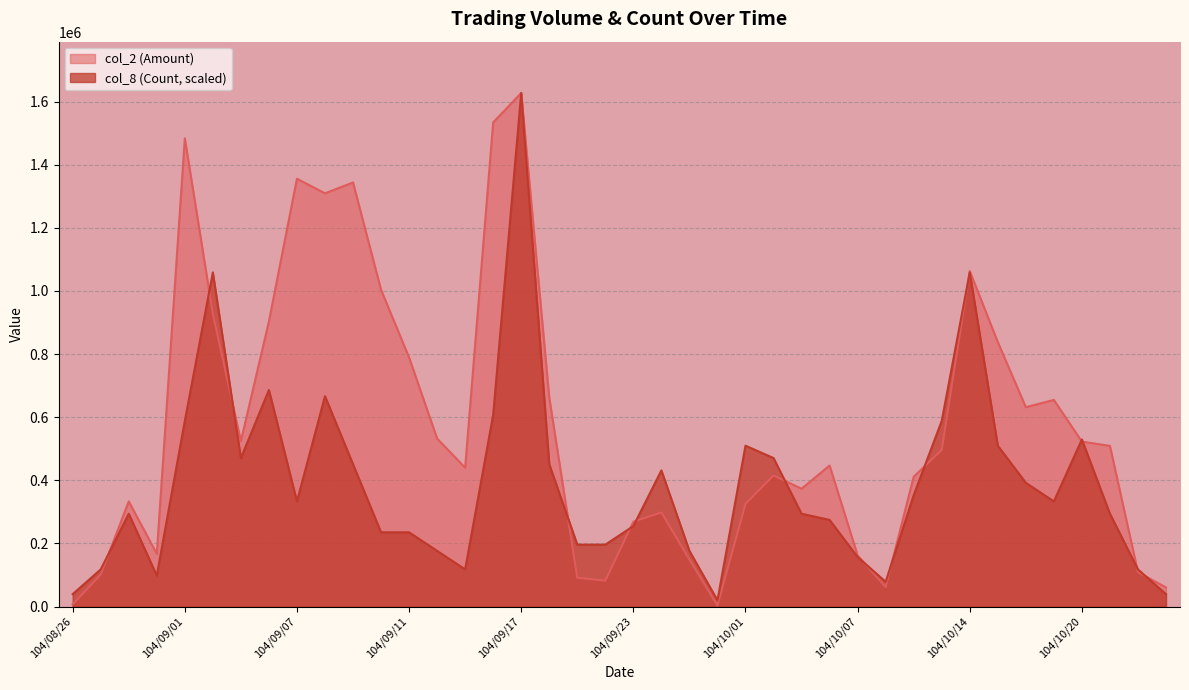

Reading left to right, what are all the values shown in this chart?

col_2: 6880.0	101200.0	333230.0	166970.0	1483870.0	927600.0	524250.0	903500.0	1355770.0	1309530.0	1343960.0	1003670.0	789200.0	532400.0	439900.0	1534230.0	1627420.0	662440.0	91290.0	81860.0	268860.0	298300.0	148800.0	2980.0	325150.0	415450.0	373340.0	446840.0	162140.0	61700.0	411480.0	496130.0	1063200.0	838210.0	631780.0	654800.0	522690.0	509120.0	108920.0	60600.0
col_8: 39214.9	117644.8	294112.0	98037.3	588224.1	1058803.4	470579.3	686261.4	333327.0	666654.0	450971.8	235289.6	235289.6	176467.2	117644.8	607831.6	1627420.0	450971.8	196074.7	196074.7	254897.1	431364.3	176467.2	19607.5	509794.2	470579.3	294112.0	274504.6	156859.8	78429.9	352934.5	588224.1	1058803.4	509794.2	392149.4	333327.0	529401.7	294112.0	117644.8	39214.9